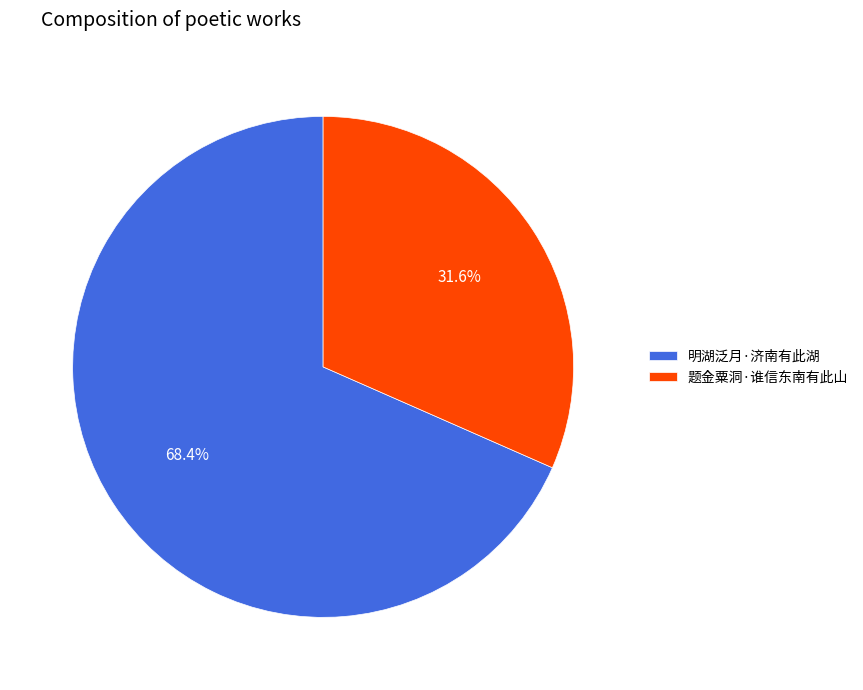

What percentage is the 明湖泛月·济南有此湖 slice, to the nearest percent?

68%